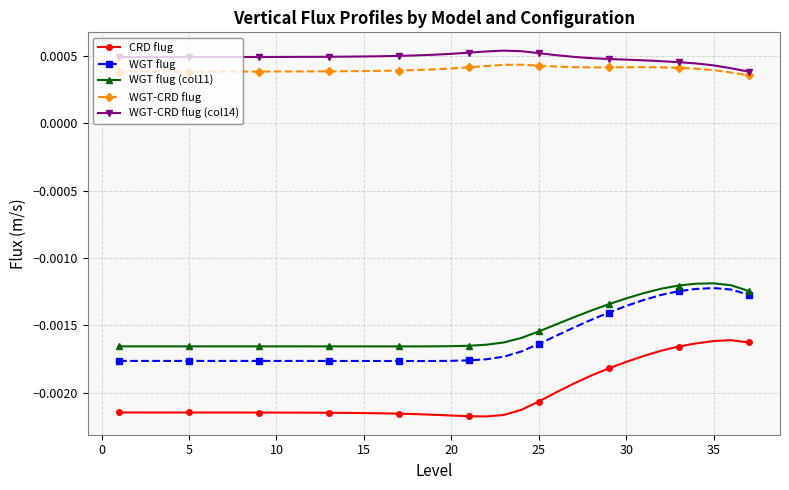

How many WGT-CRD flug values are between 0 and 1?

37